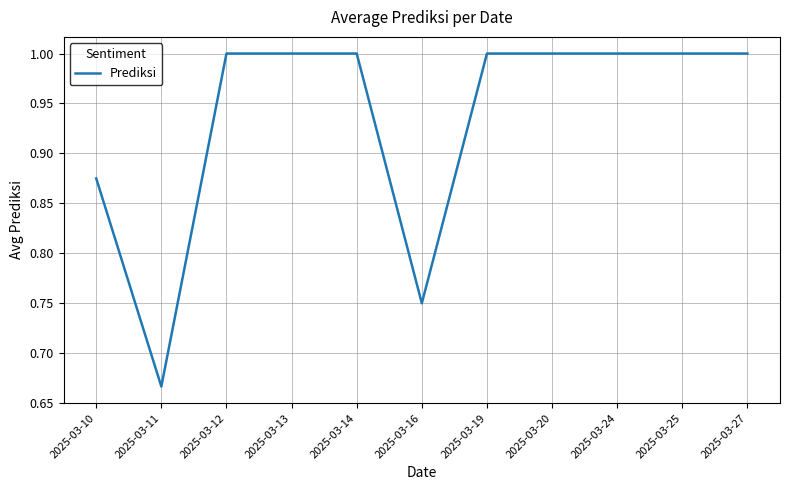

What is the approximate value at 2025-03-24?

1.0